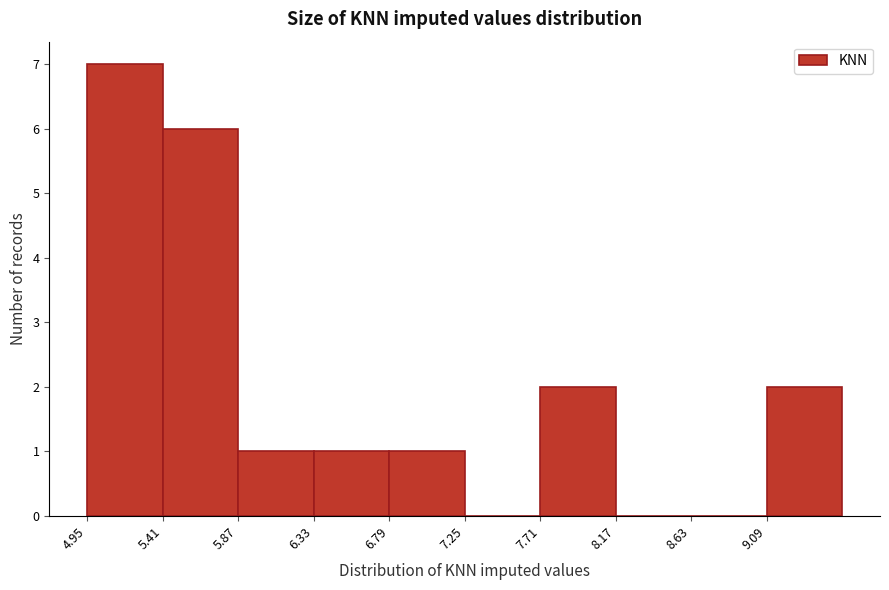

Reading left to right, list every bar in this chart as the range it spans on the x-axis followed by its height. Neither the bar edges nor the heights are printed on the chart, so give them approximately, as read against the axes.

4.95 to 5.40: 7
5.40 to 5.85: 6
5.85 to 6.35: 1
6.35 to 6.80: 1
6.80 to 7.25: 1
7.25 to 7.70: 0
7.70 to 8.15: 2
8.15 to 8.65: 0
8.65 to 9.10: 0
9.10 to 9.55: 2